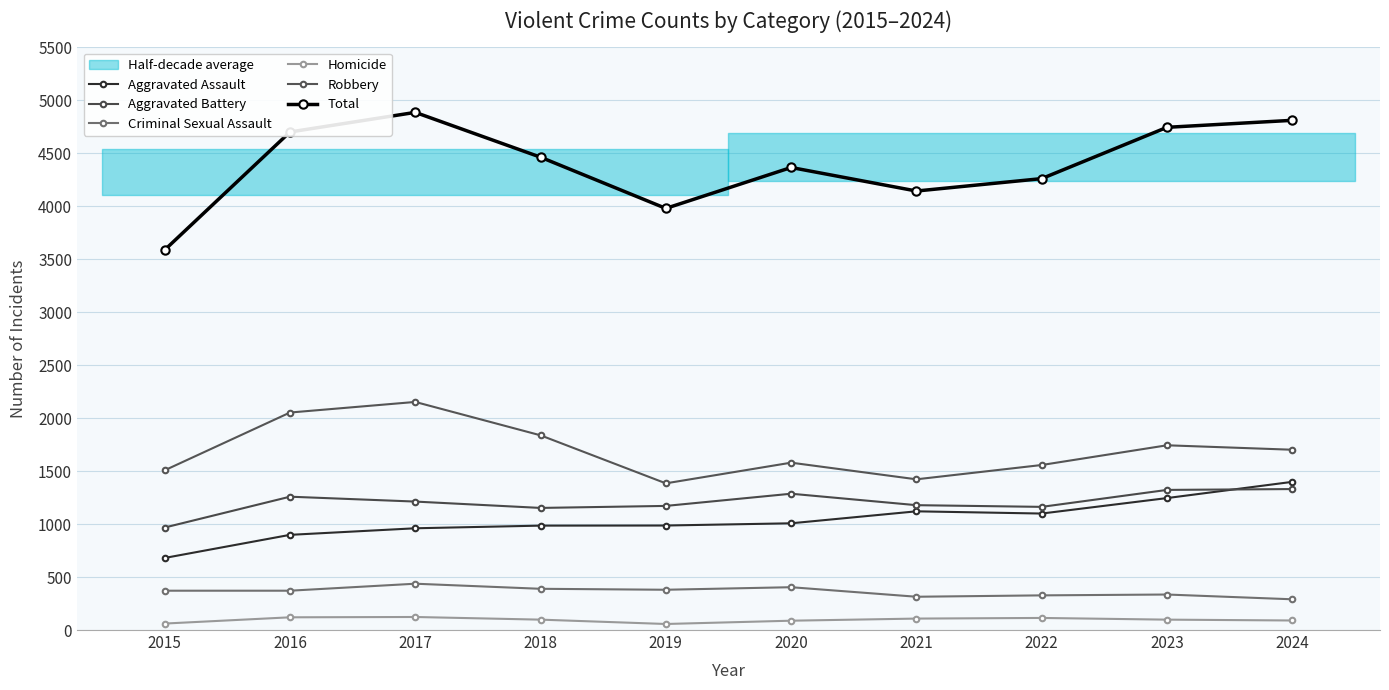

How many lines are shown in the chart?

6